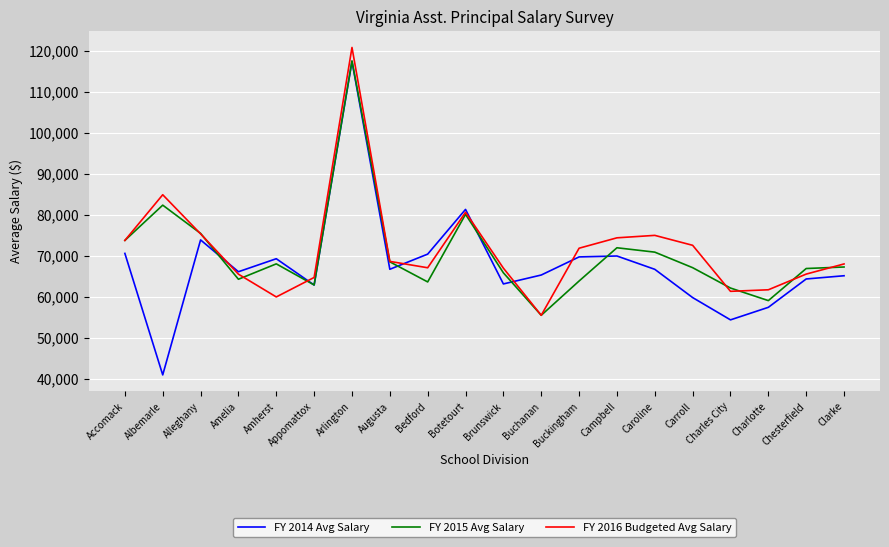

What is the highest value of the FY 2015 Avg Salary series?

117576.0